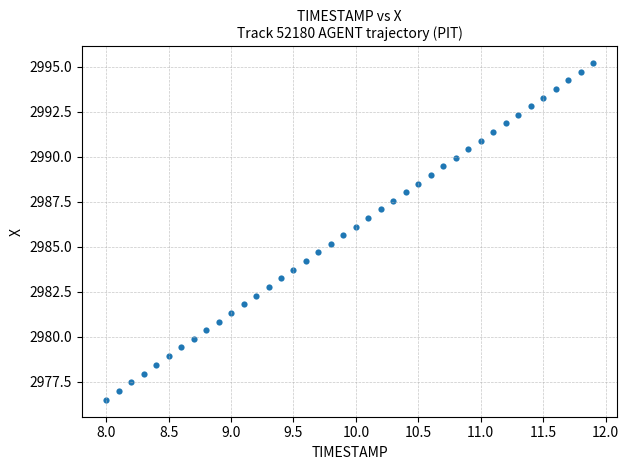

What is the range of Y values (max minus min)?

18.7